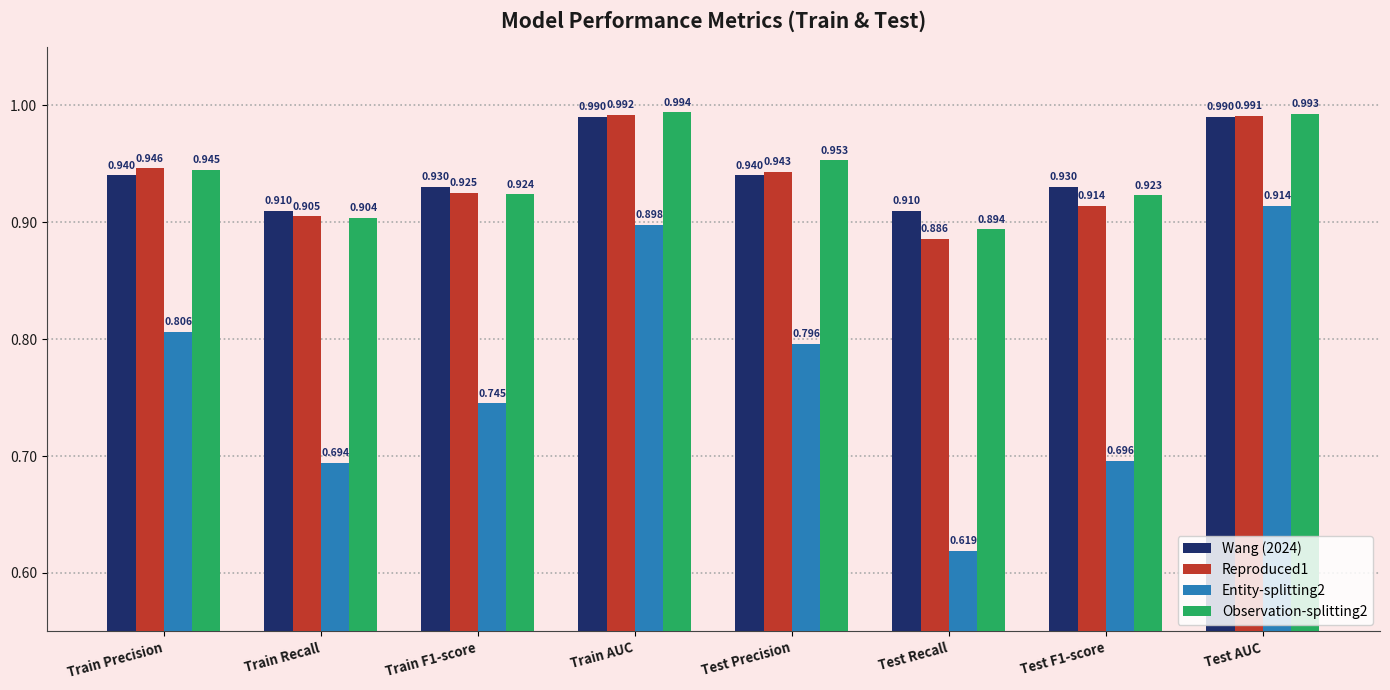

How many bars are there in total?

32